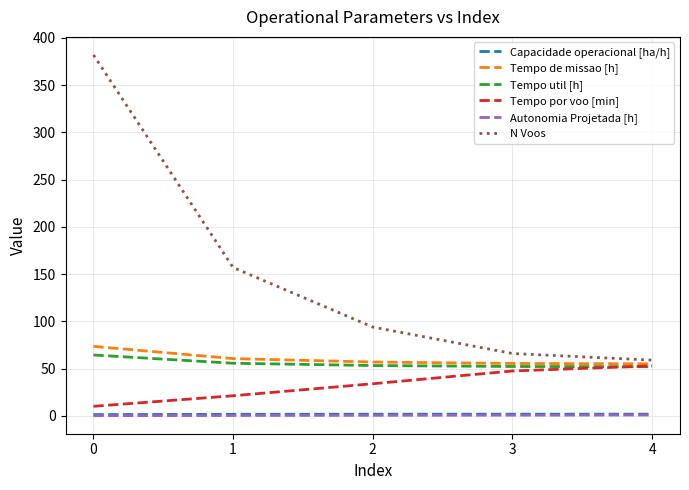

What is the average value of the N Voos series?

151.6